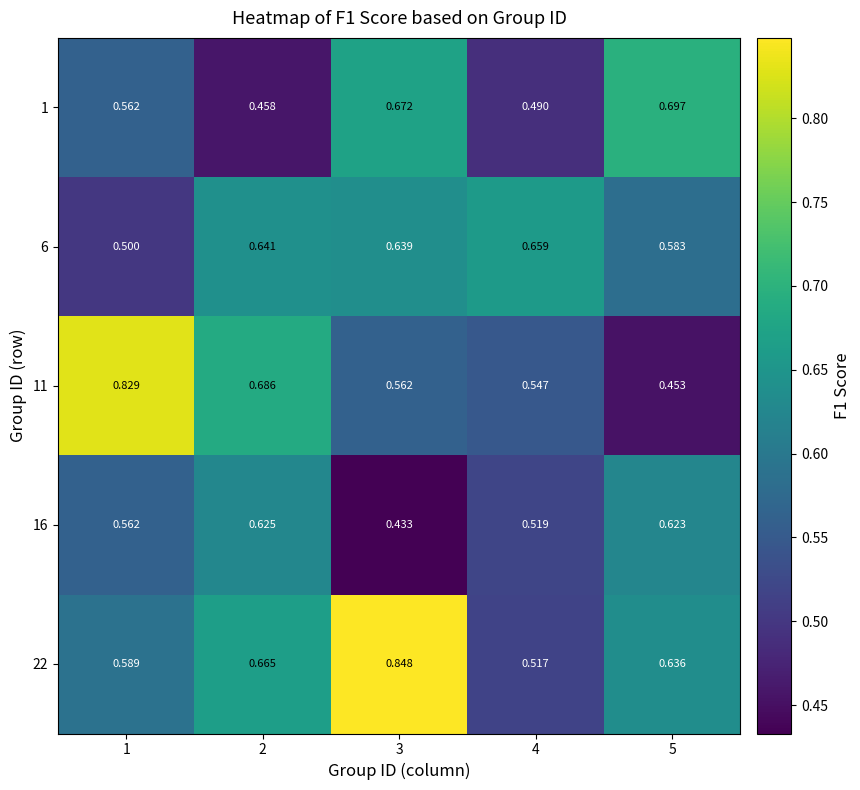

Count the number of data series in this chart.

5